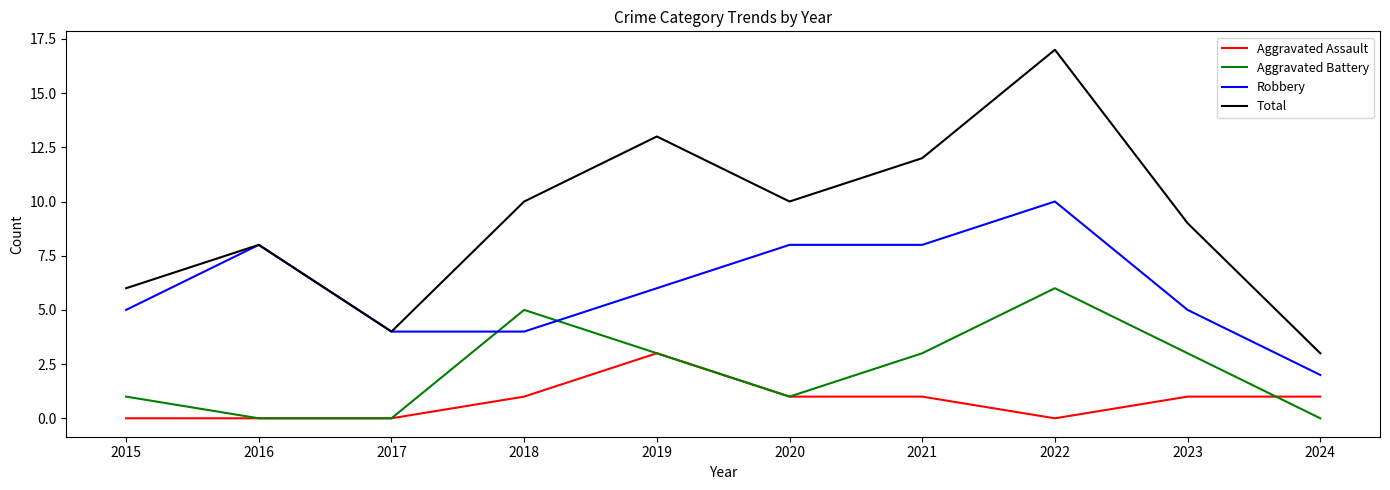

Between which two adjacent categories do Robbery and Aggravated Battery first intersect?

2017 and 2018